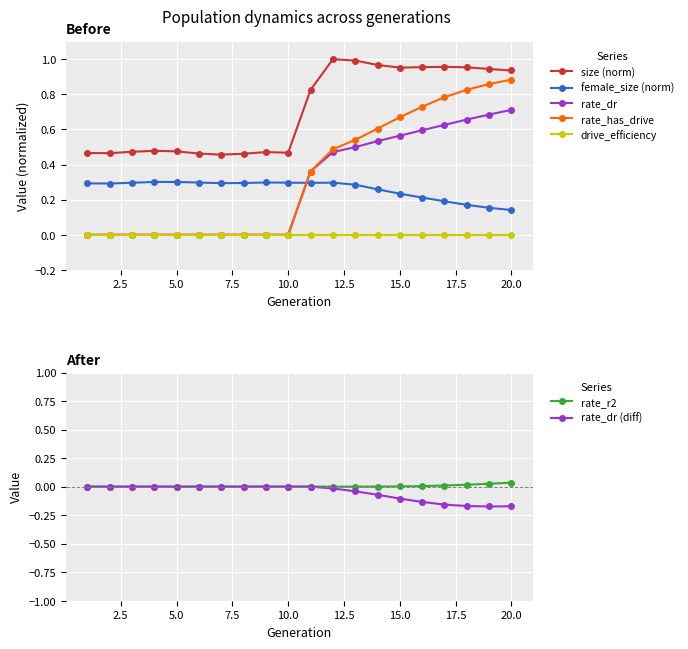

What is the greatest value displayed?

1.0